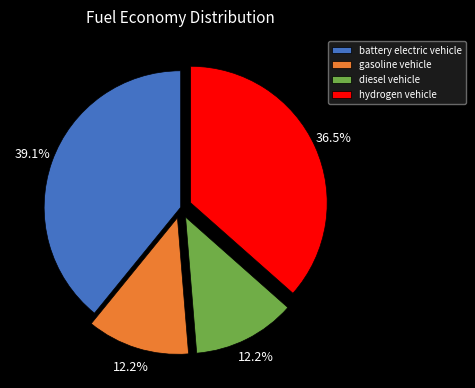

How many slices are in this pie chart?

4